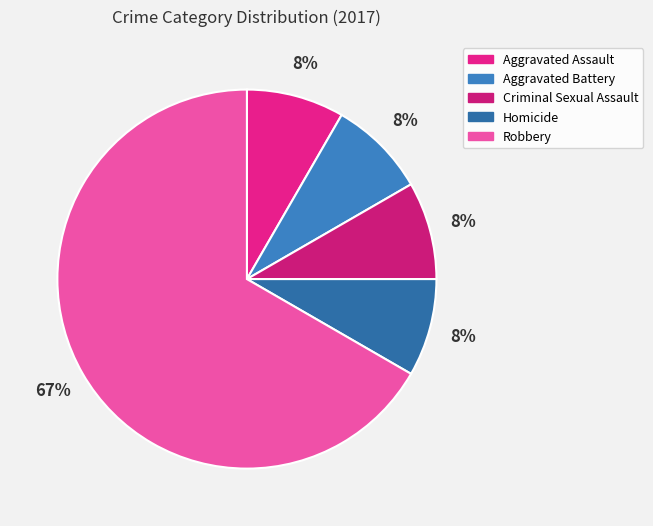

Rank the categories by value from lowest to highest.

Aggravated Assault, Aggravated Battery, Criminal Sexual Assault, Homicide, Robbery